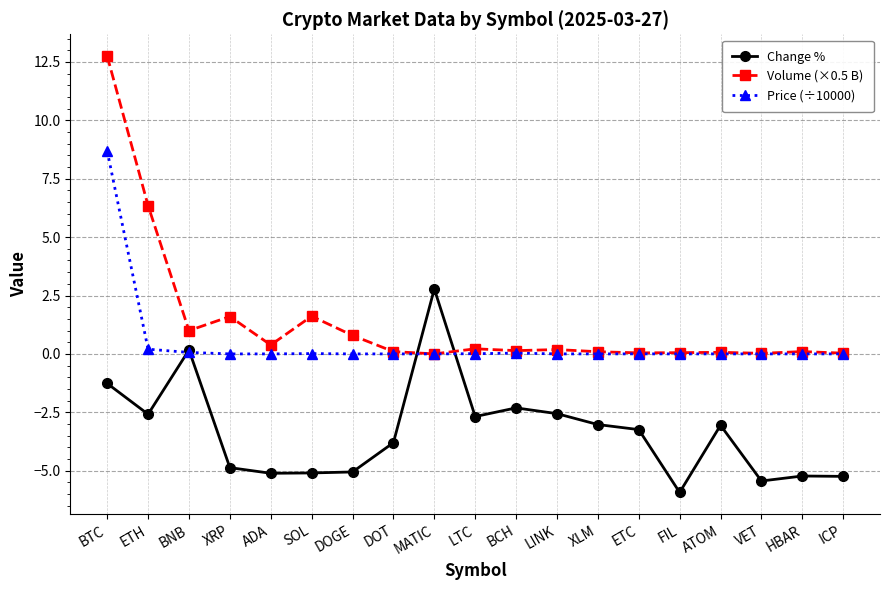

Read the Volume (×0.5 B) value at ETH.

6.3